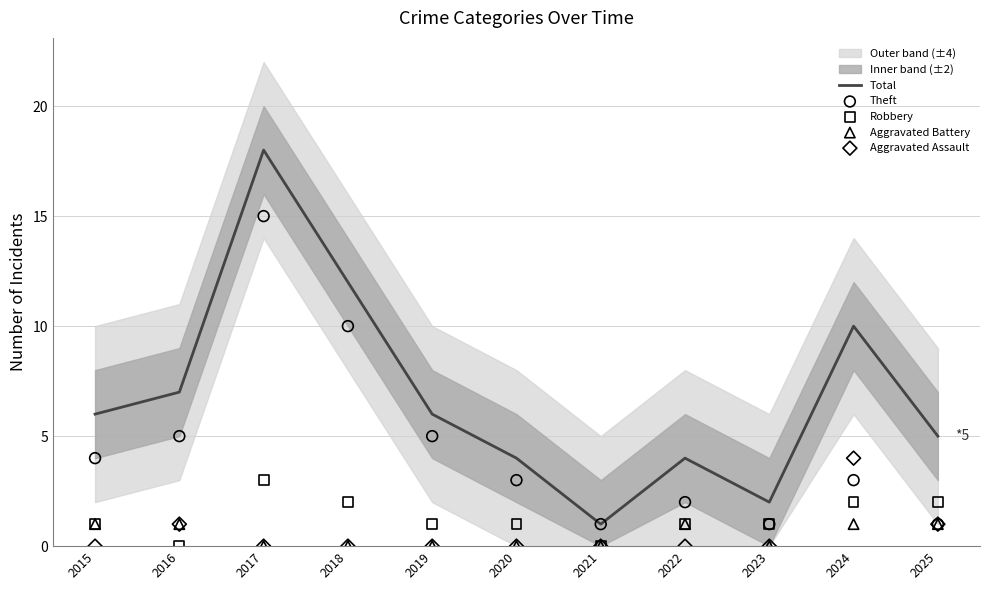

Which series contains the highest Y value?

Total